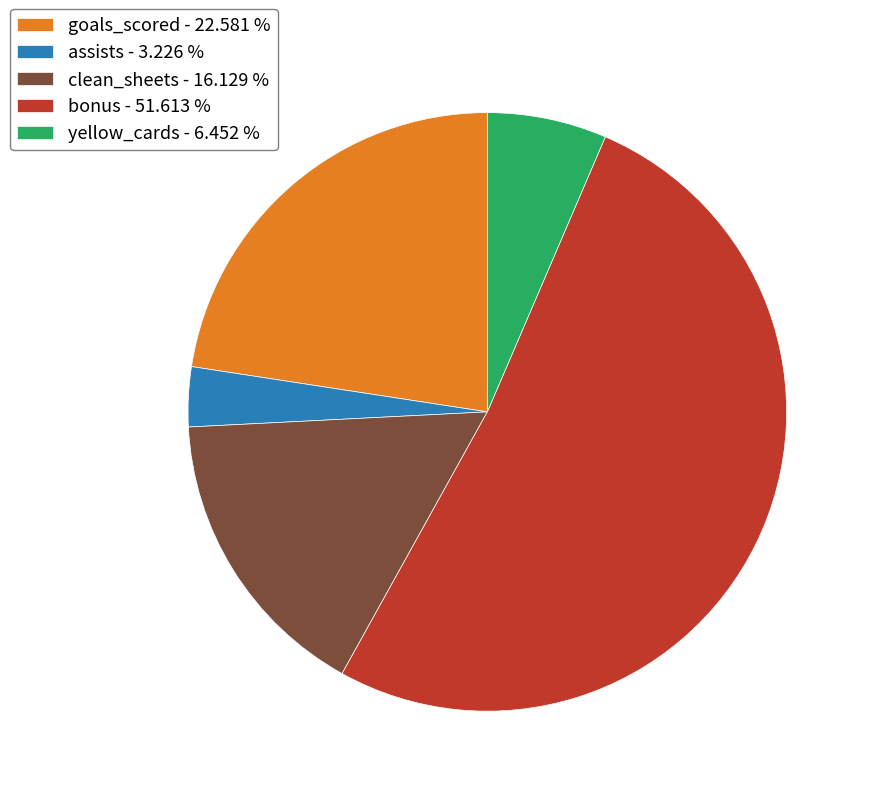

Is the sum of goals_scored - 22.581 % and assists - 3.226 % greater than half?

No